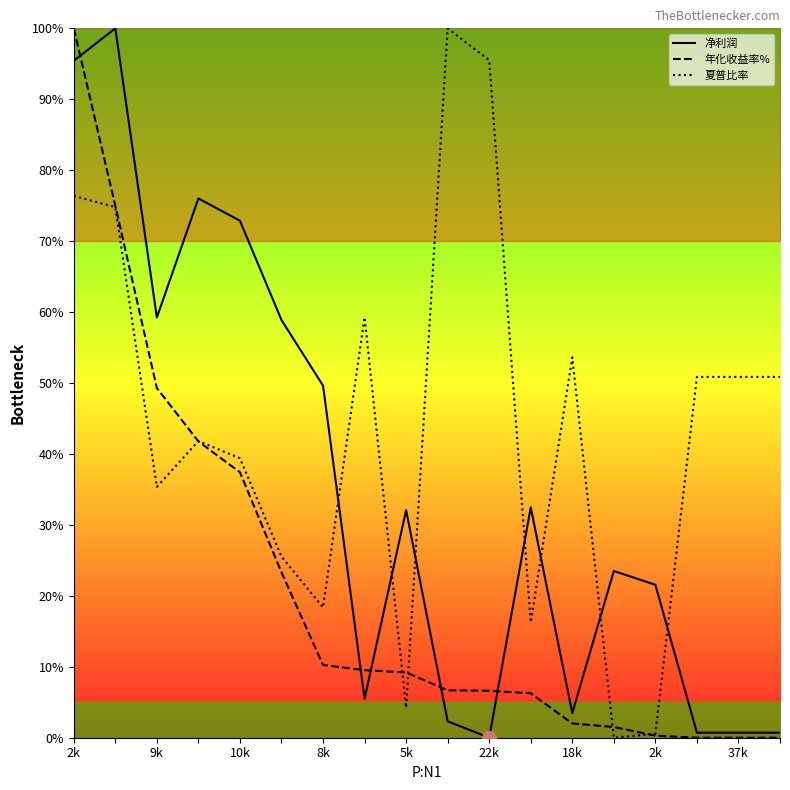

In 净利润, how many points are higher than both neighbors (excluding endpoints)?

5